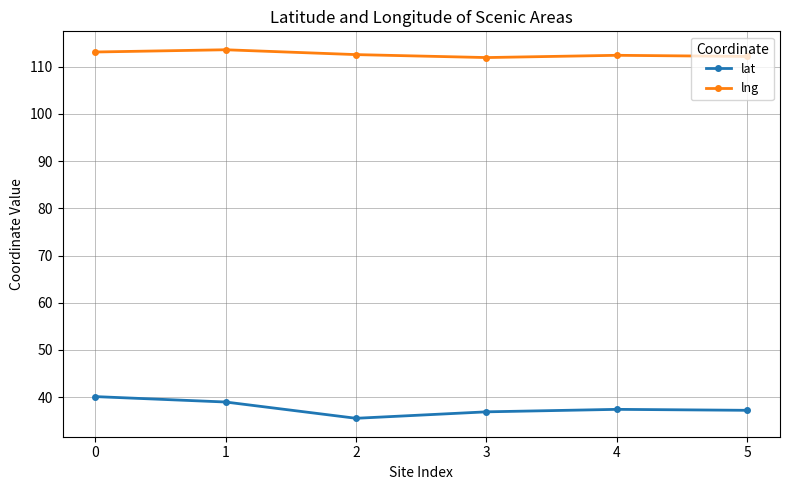

Rank the series by their average value, from lowest to highest.

lat, lng